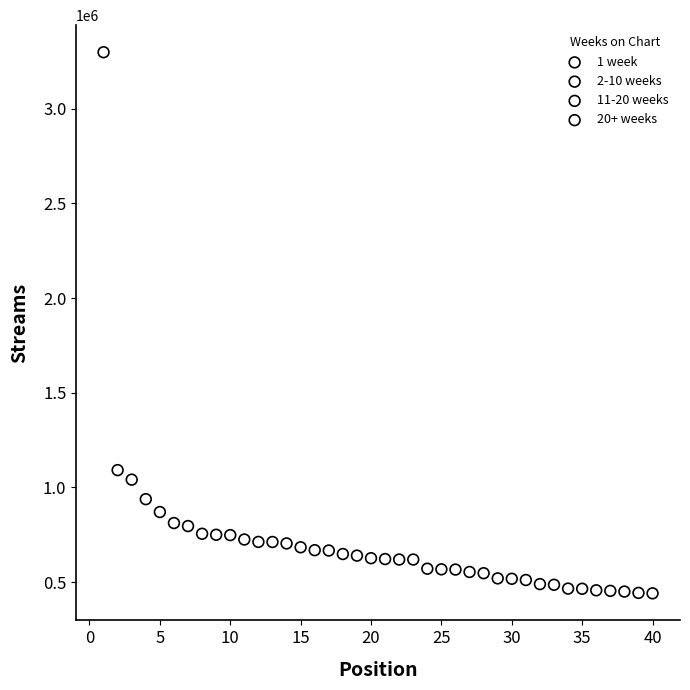

Which series has the largest Y range (max minus min)?

2-10 weeks